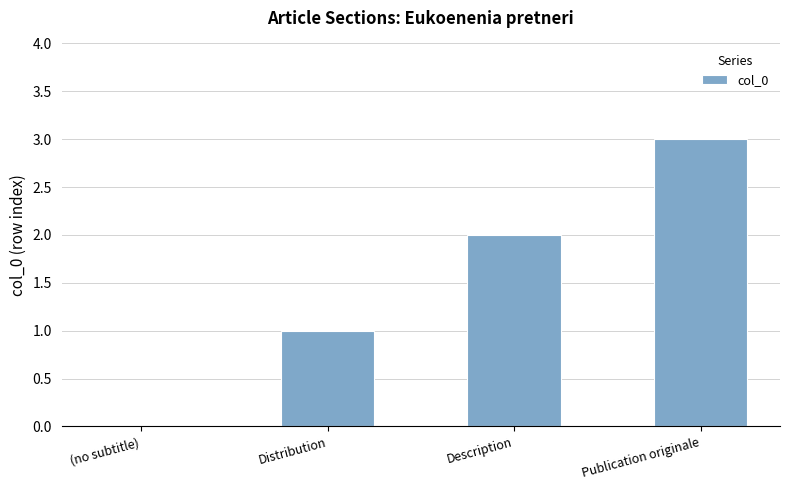

What is the change in value from Distribution to Publication originale?

+2